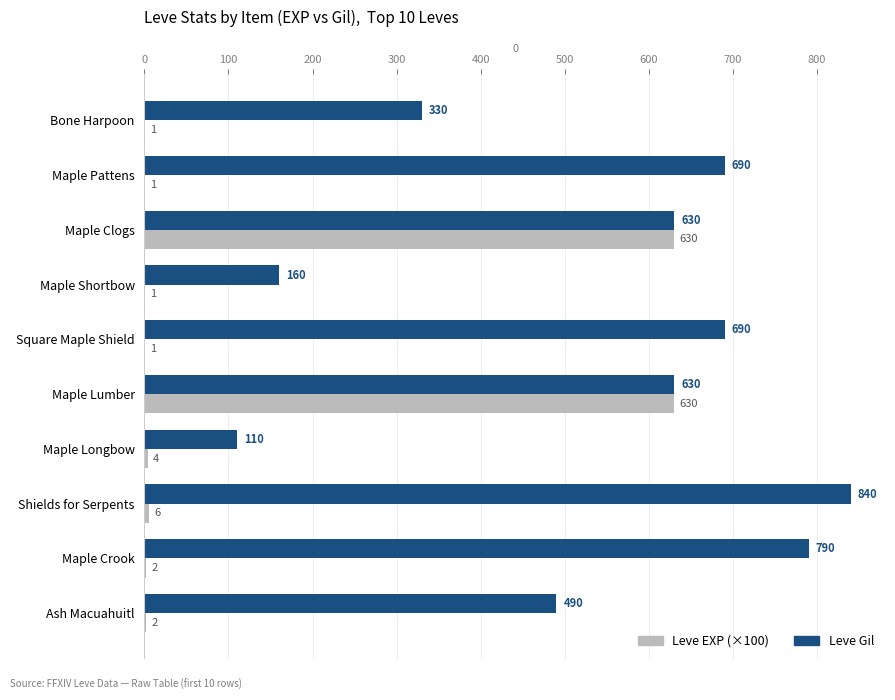

Is the value of Leve EXP (×100) at Bone Harpoon greater than the value of Leve Gil at Maple Crook?

No